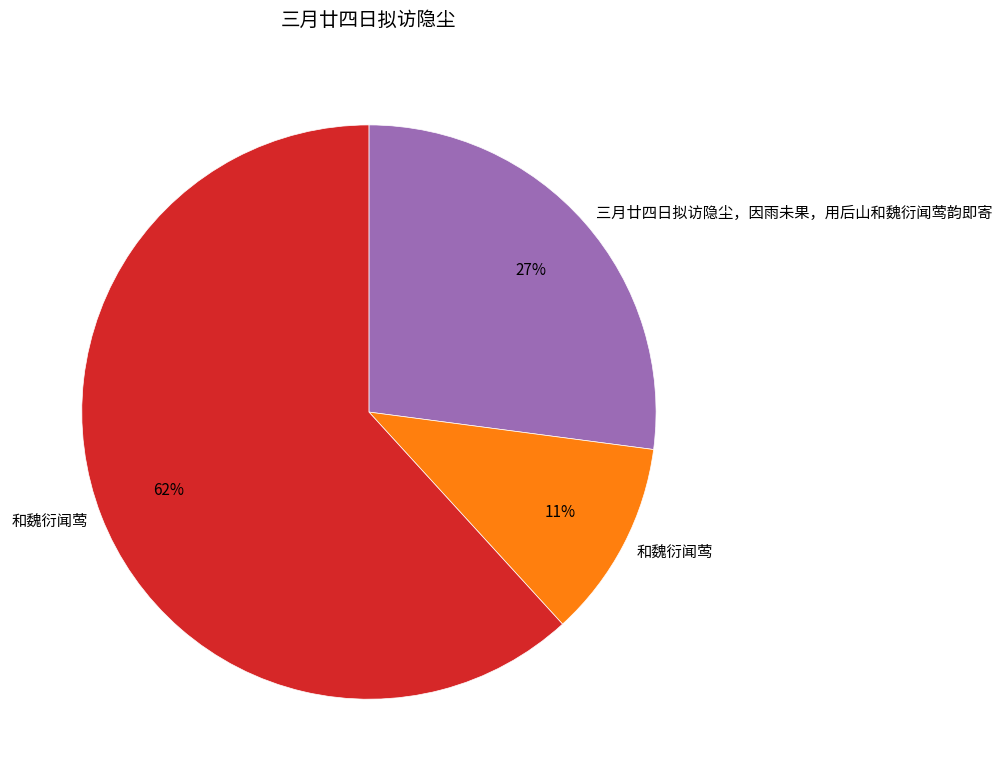

To the nearest percent, what is the average slice percentage?

33%